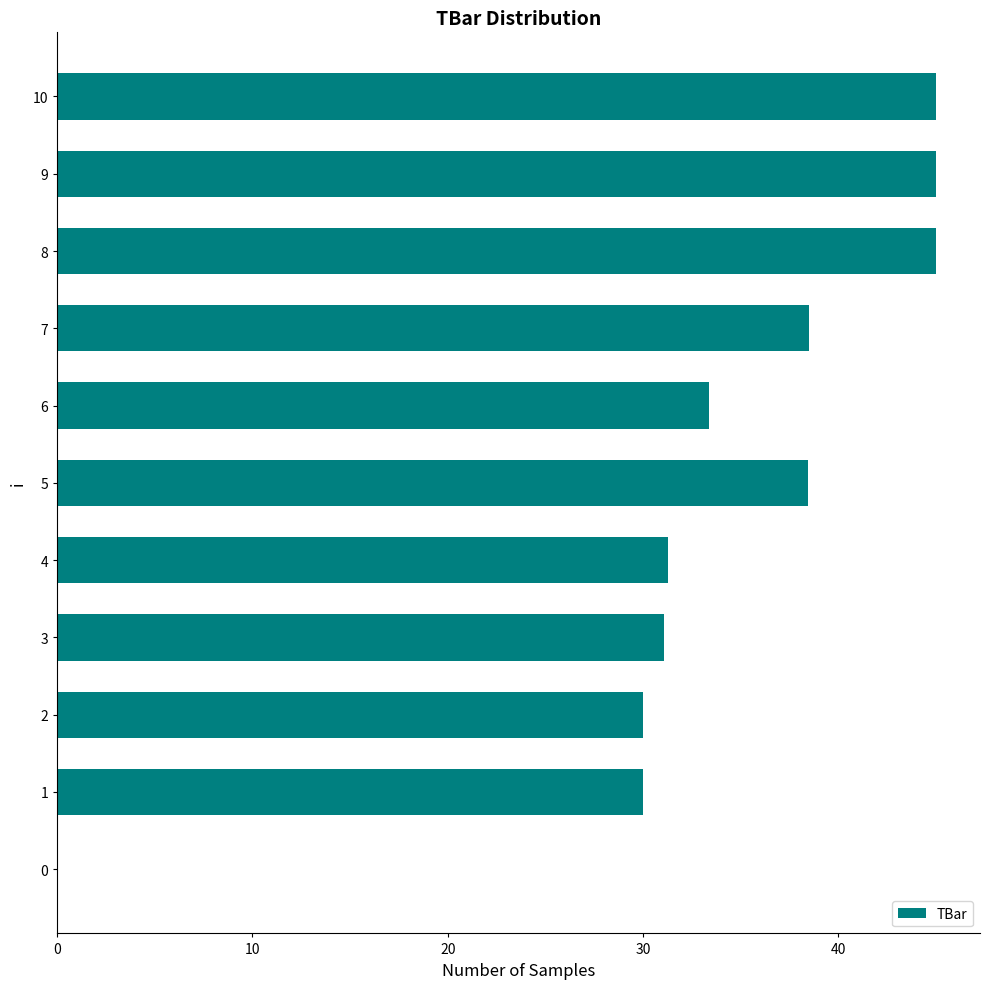

What is the sum of the values at 9 and 6?

78.4